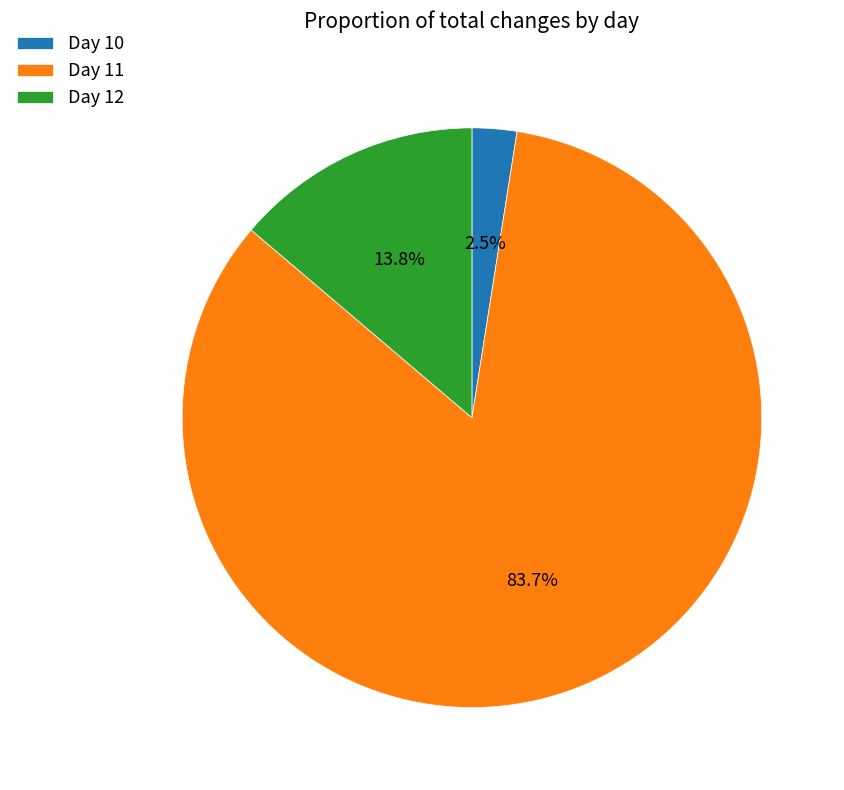

Which category accounts for the majority?

Day 11